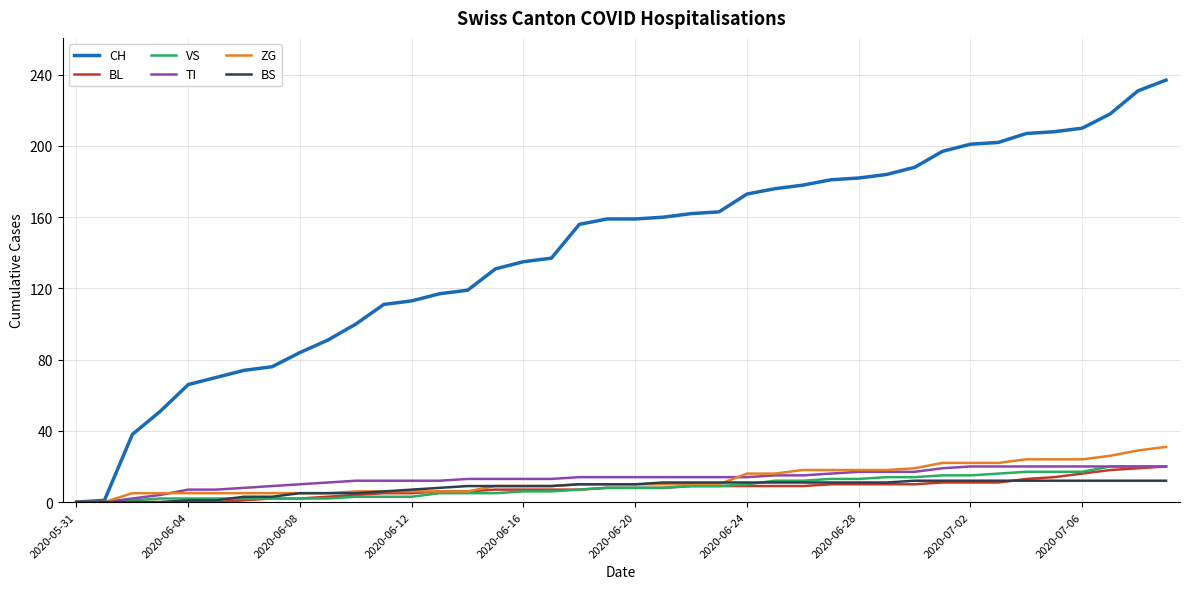

What is the maximum value shown in the chart?

237